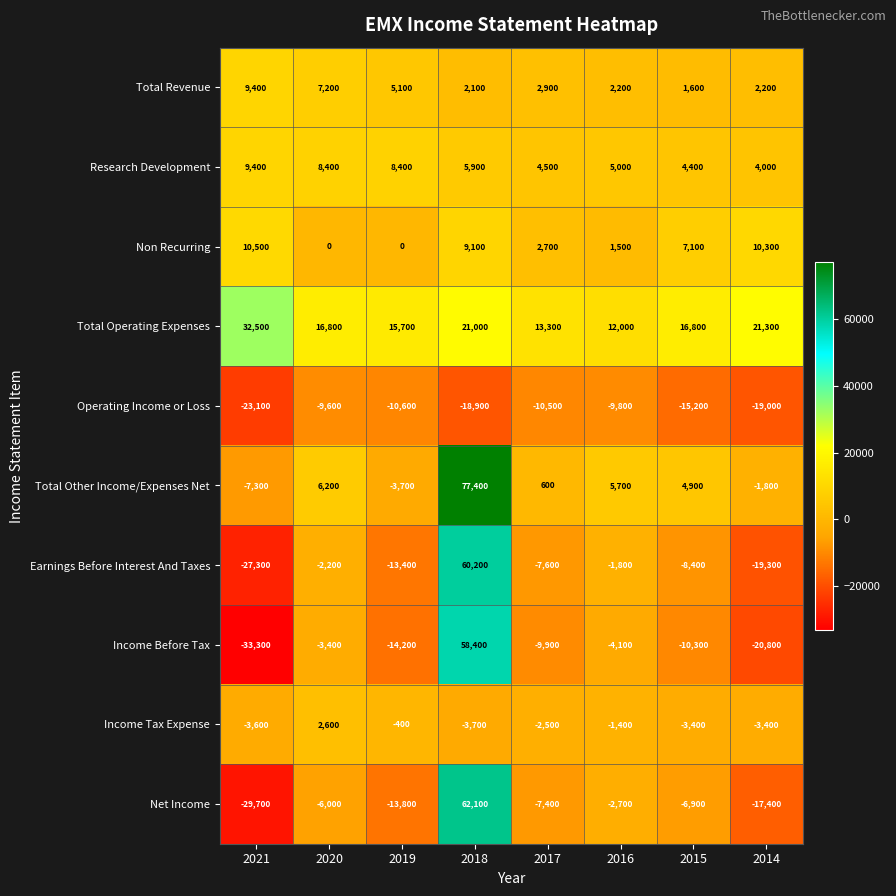

At 2018, list the series in order from largest to smallest.

Total Other Income/Expenses Net, Net Income, Earnings Before Interest And Taxes, Income Before Tax, Total Operating Expenses, Non Recurring, Research Development, Total Revenue, Income Tax Expense, Operating Income or Loss